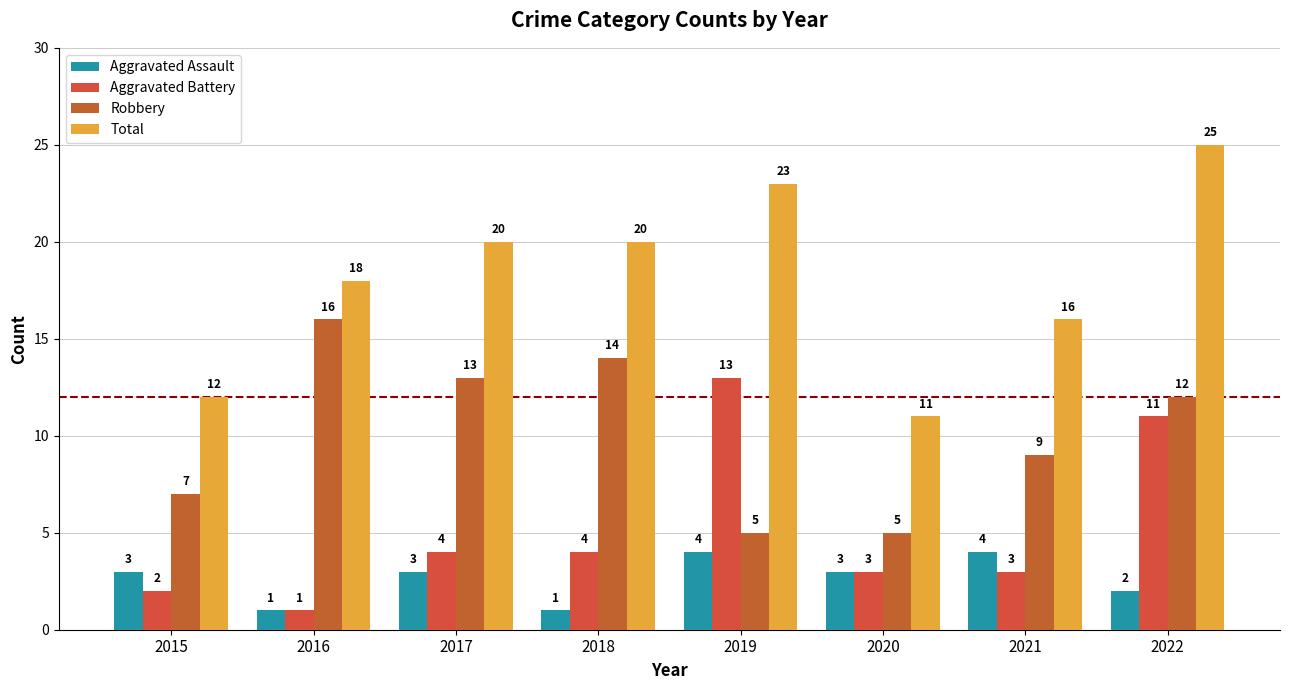

What is the maximum value shown in the chart?

25